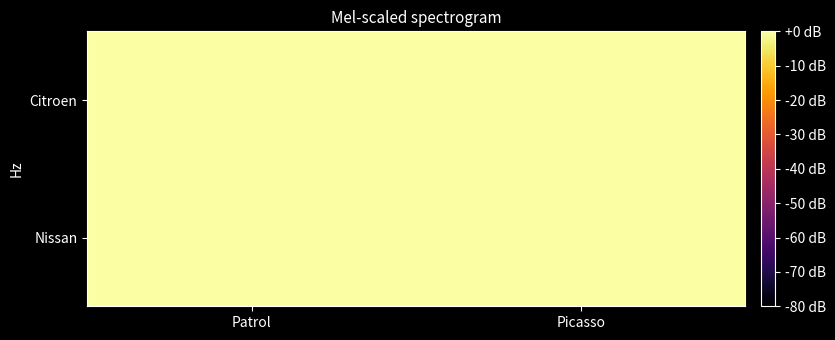

List the series in order of their overall mean, lowest first.

Nissan, Citroen